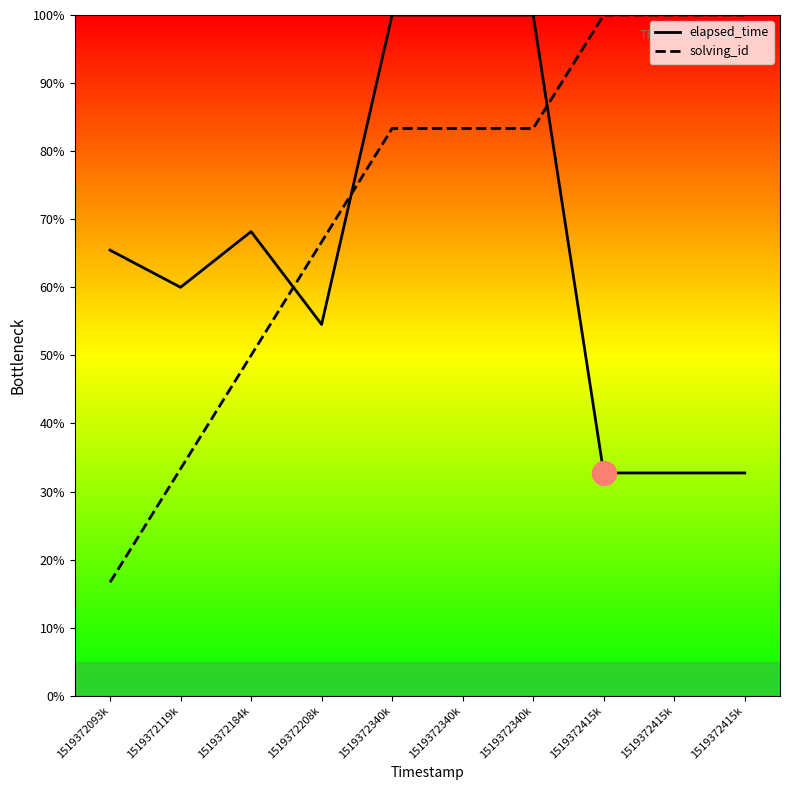

At which category is the sum across all series the highest?

1519372340k